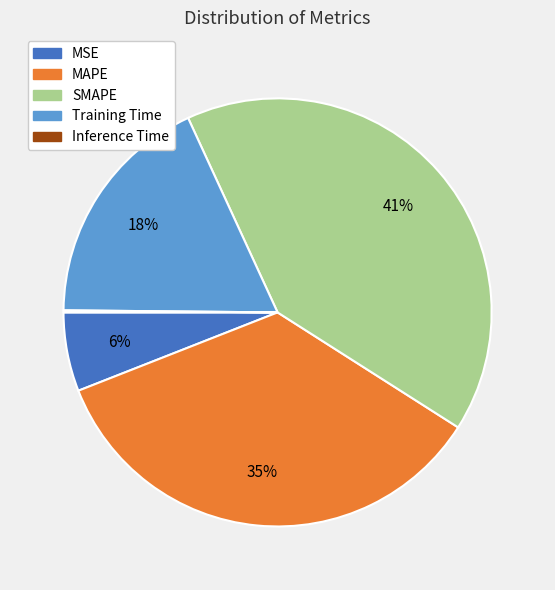

Does MSE account for over 50% of the chart?

No